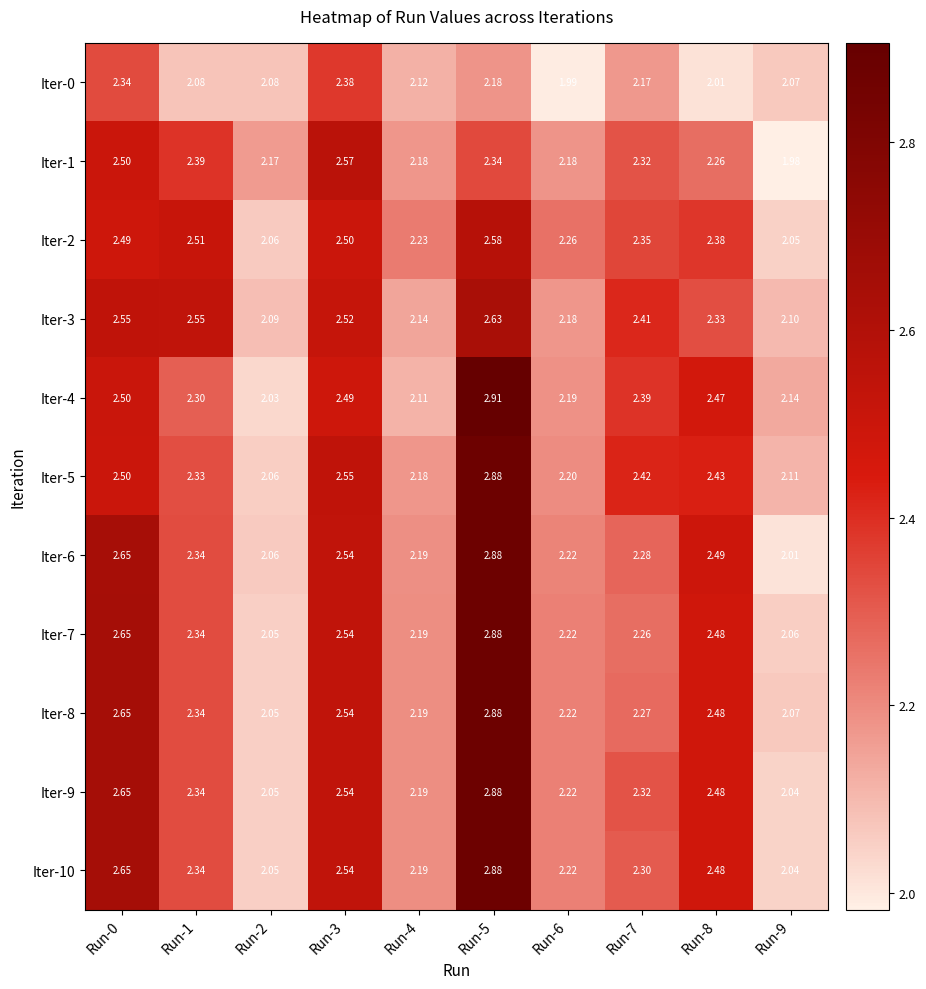

Is the value of Iter-2 at Run-2 greater than the value of Iter-8 at Run-2?

Yes